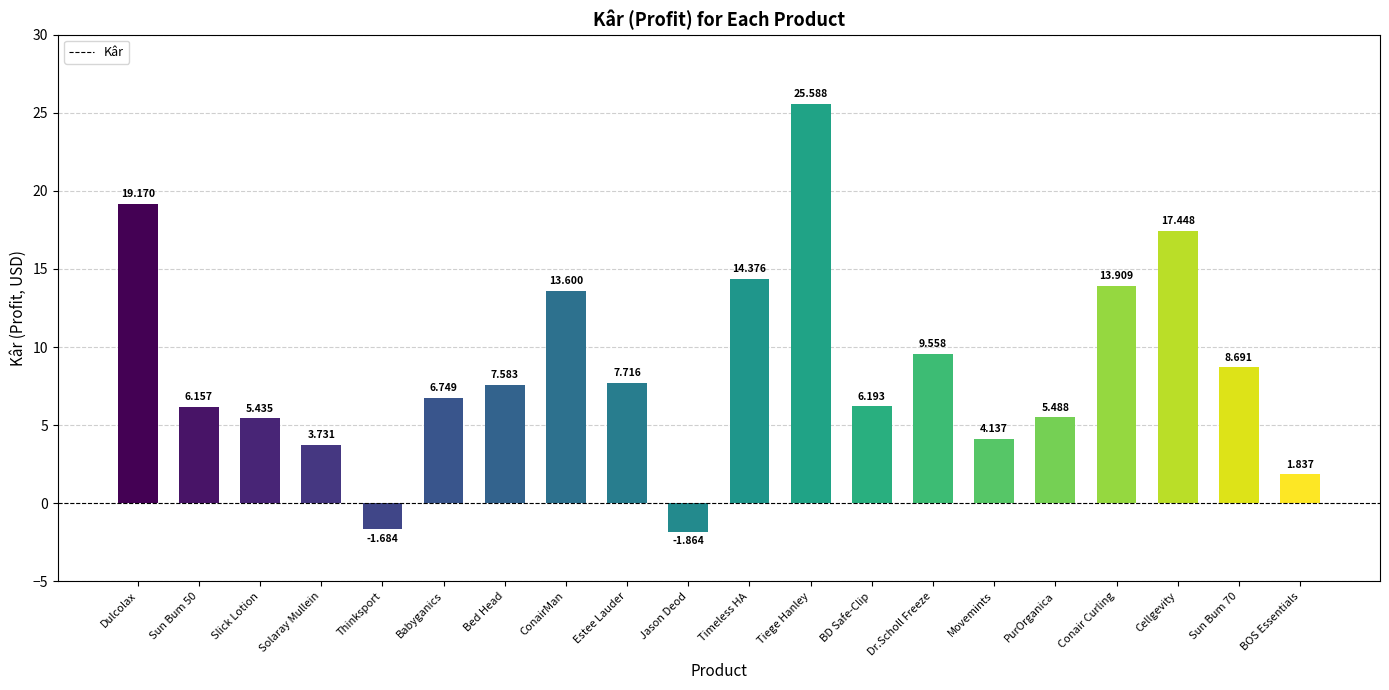

Which category has the lowest value across all series?

Jason Deod